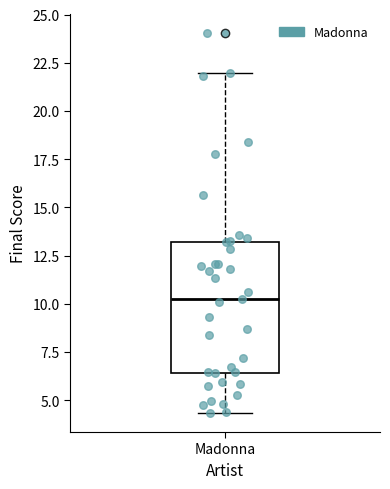

Read this box plot against the y-axis: the position of the median line, the range covered by the box, and the ends of both whiskers. The values are not printed on the chart, so give them approximately, as read against the axis.

median 10.0, box 6.5 to 13.0, whiskers 4.5 to 22.0